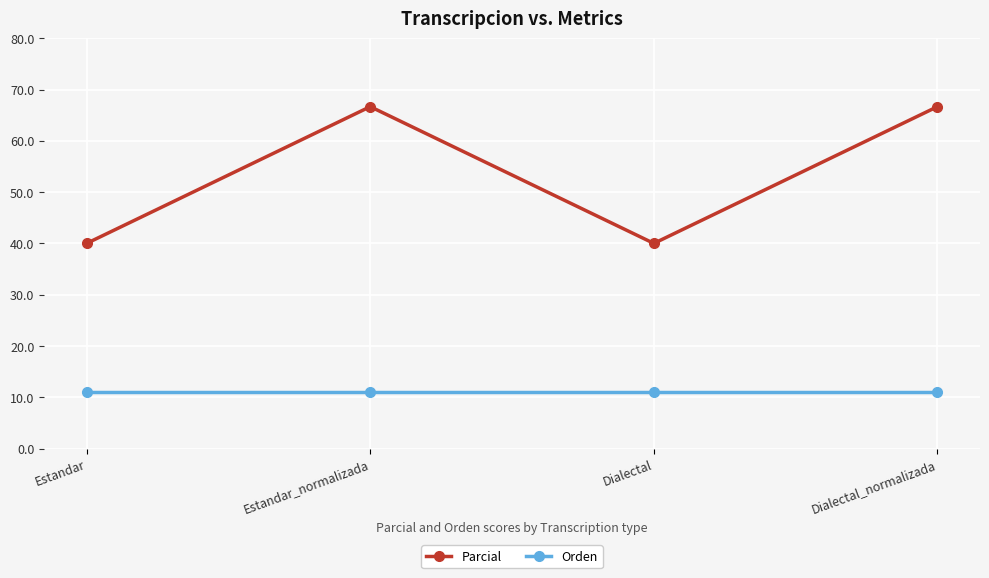

True or false: Parcial and Orden cross at least once.

False